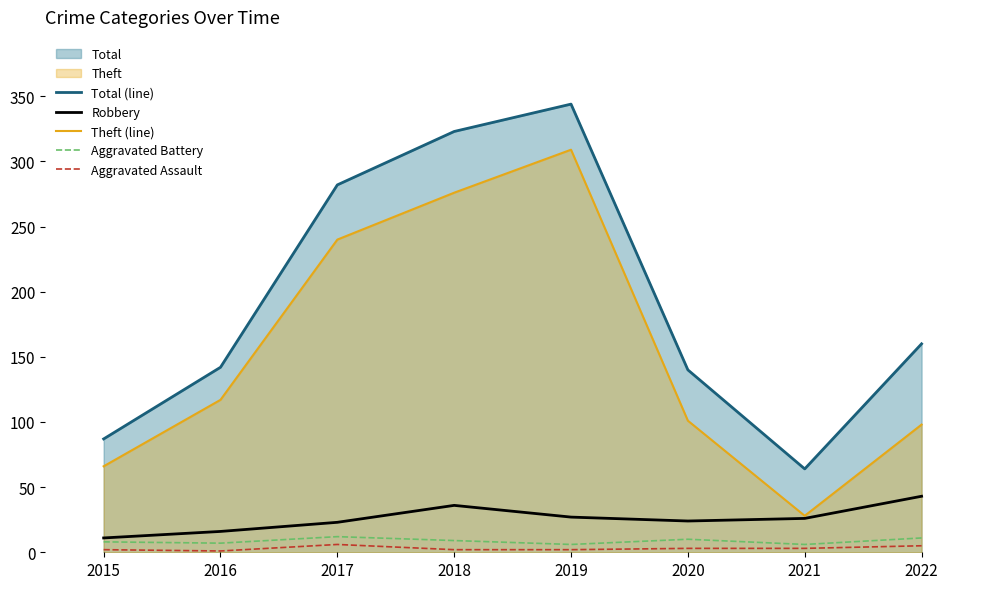

How many values in the Total (line) series are below 160?

4